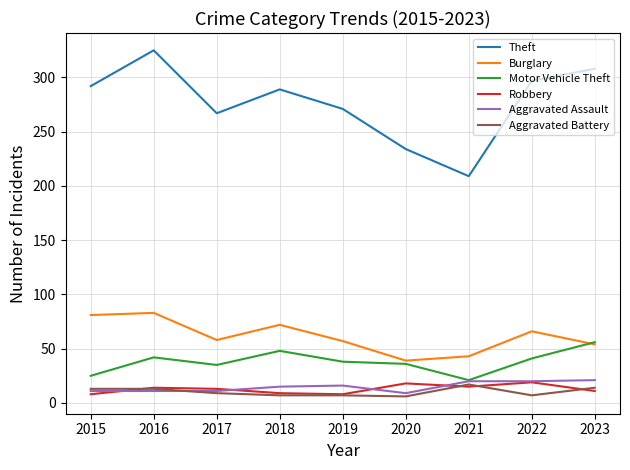

What is the difference between the Robbery values at 2017 and 2015?

5